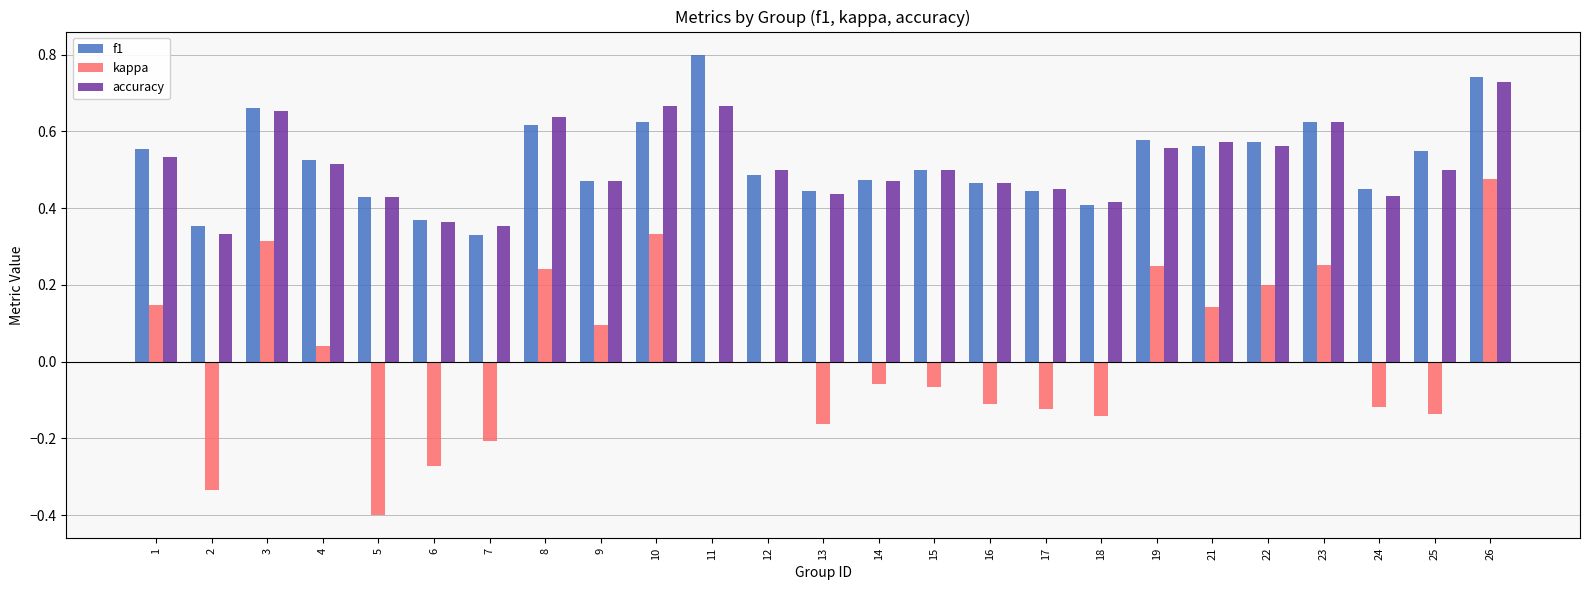

Is the value of kappa at 26 greater than the value of accuracy at 18?

Yes